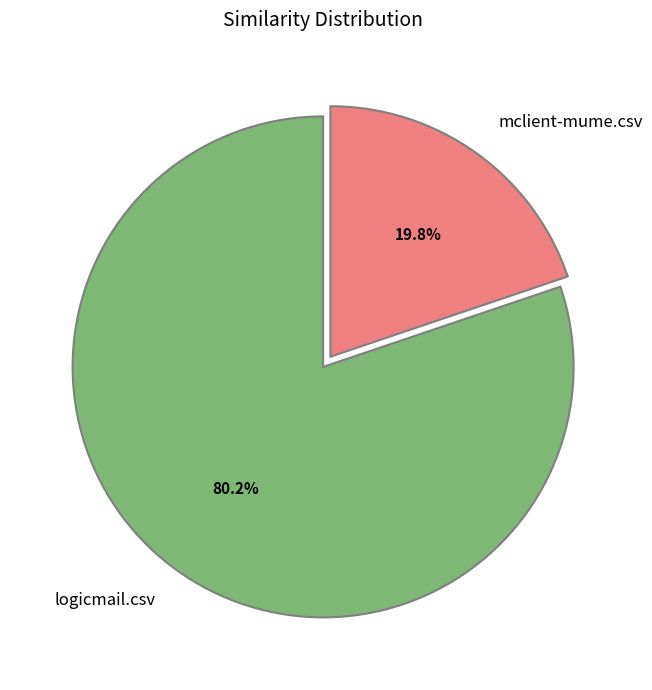

What percentage is the mclient-mume.csv slice, to the nearest percent?

20%